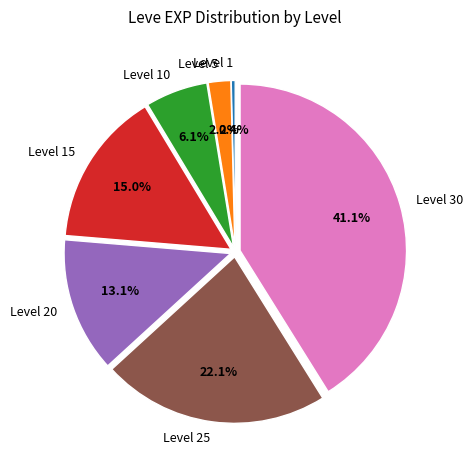

Between Level 20 and Level 10, which is larger?

Level 20